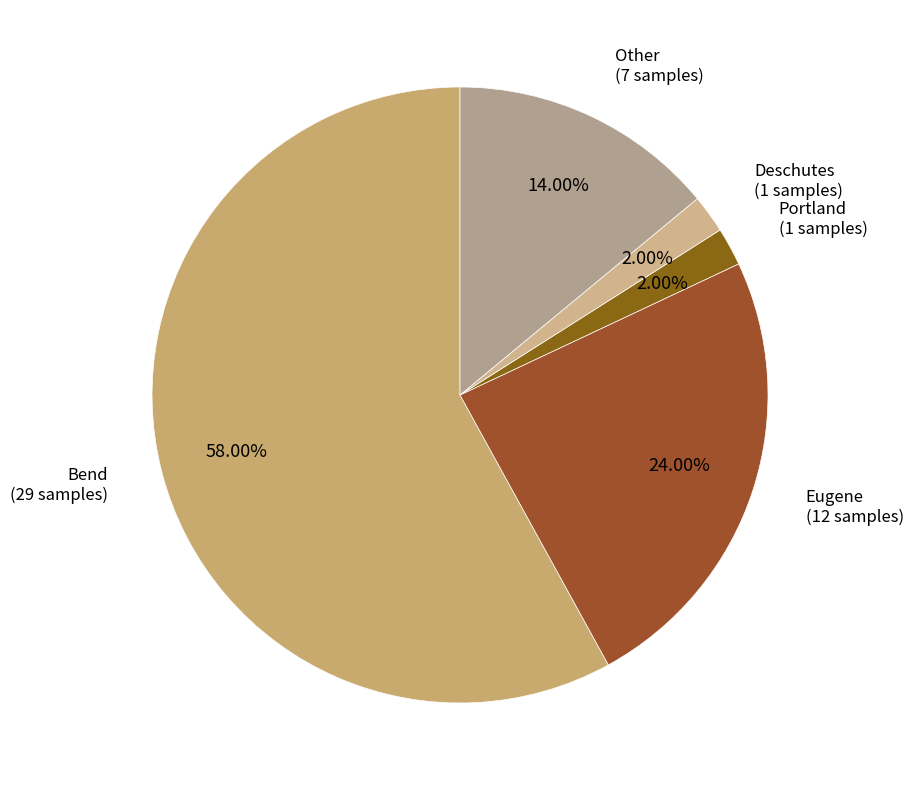

Which has a higher value, Other or Portland?

Other